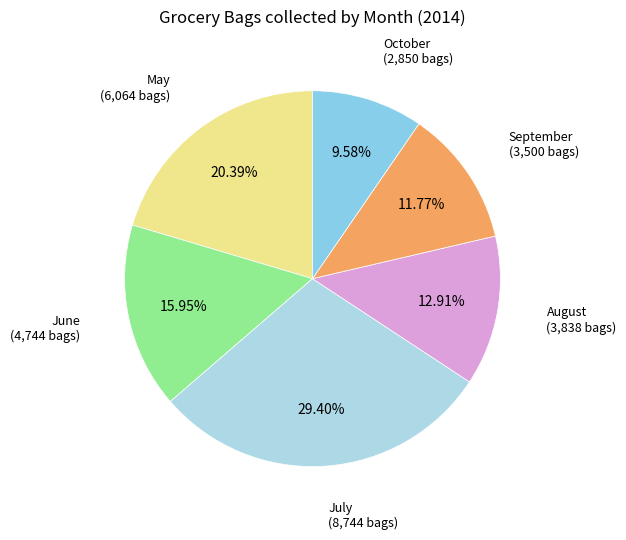

Does September represent more than half of the total?

No